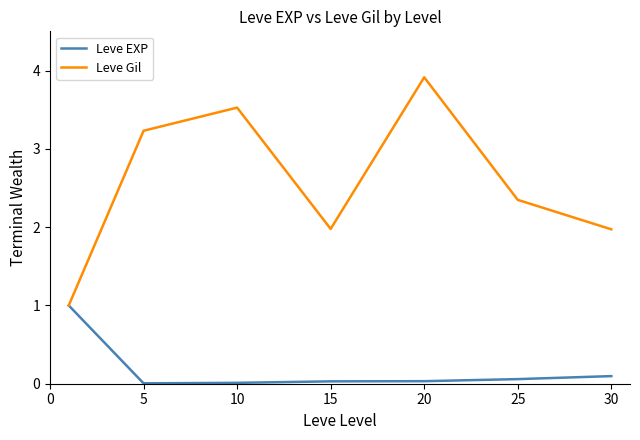

Which series has the largest total across all categories?

Leve Gil